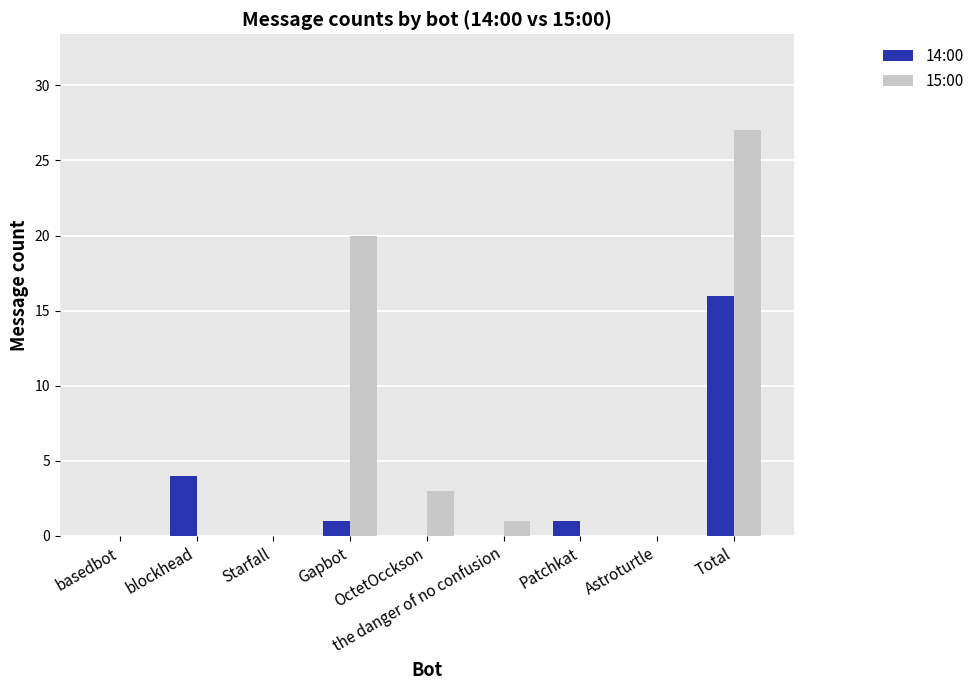

Is it true that 15:00 equals -14 at blockhead?

False